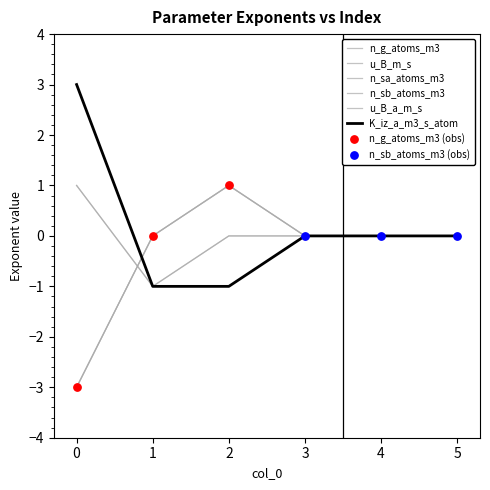

At which category is the sum across all series the highest?

2